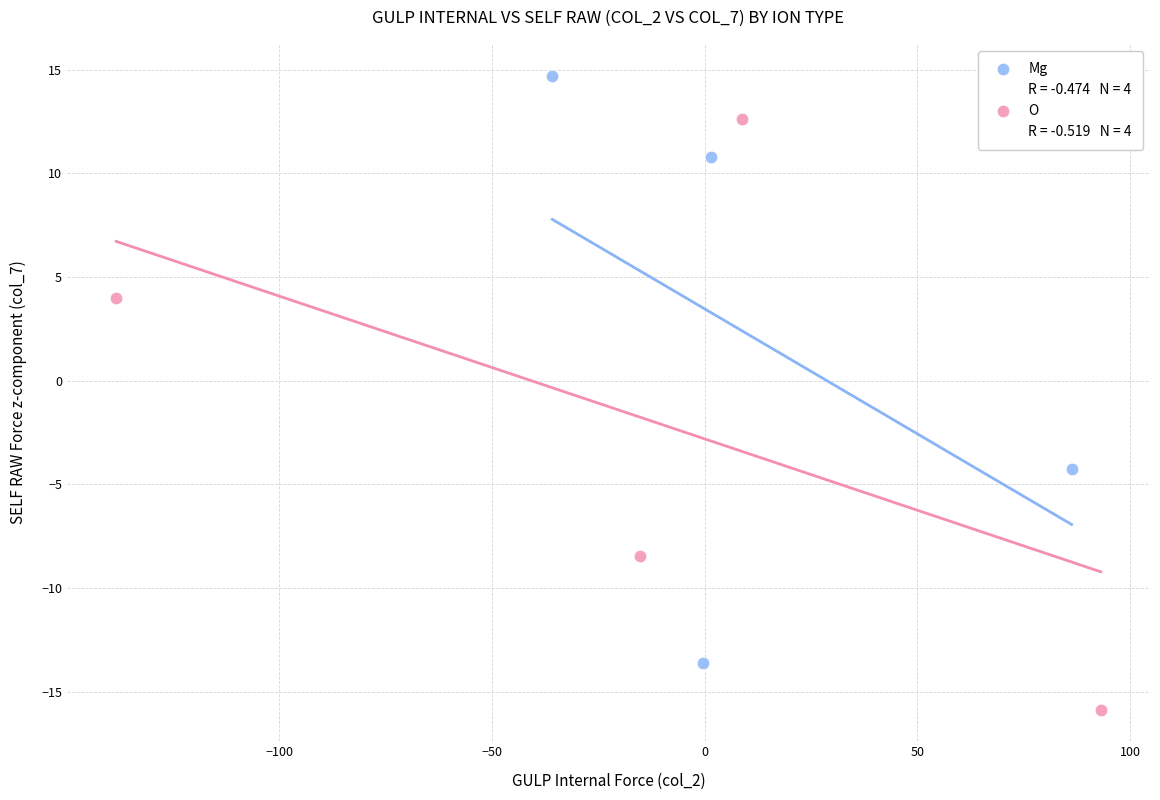

Which series reaches the maximum Y coordinate?

Mg